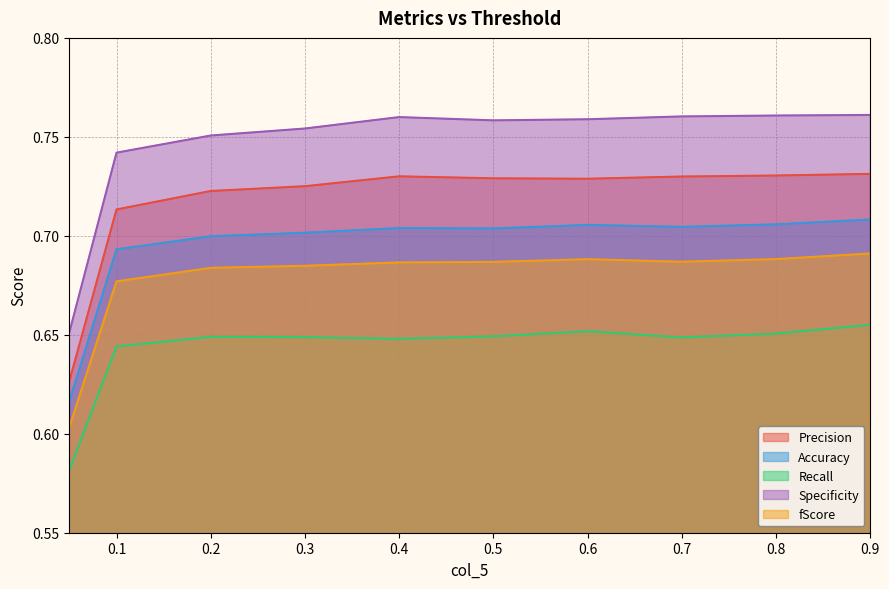

How many lines are shown in the chart?

5